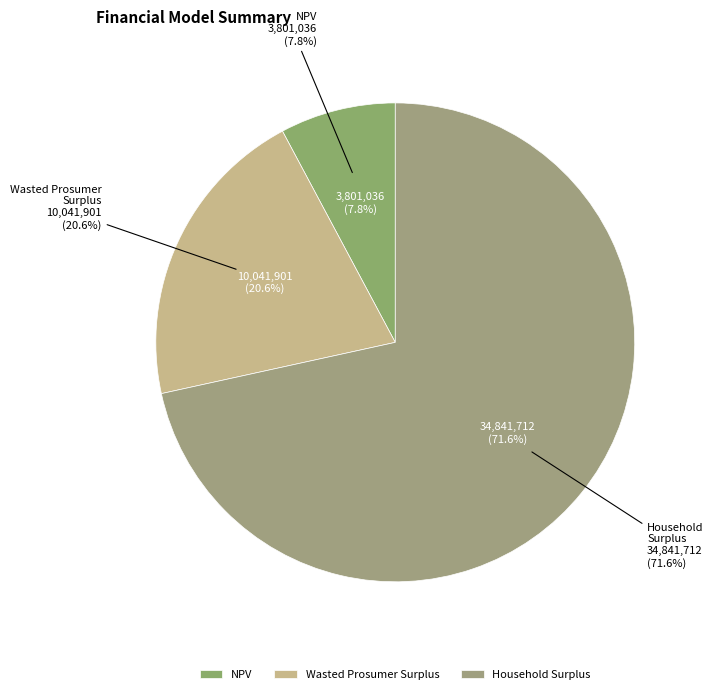

Combined, do NPV and Household Surplus account for over 50%?

Yes